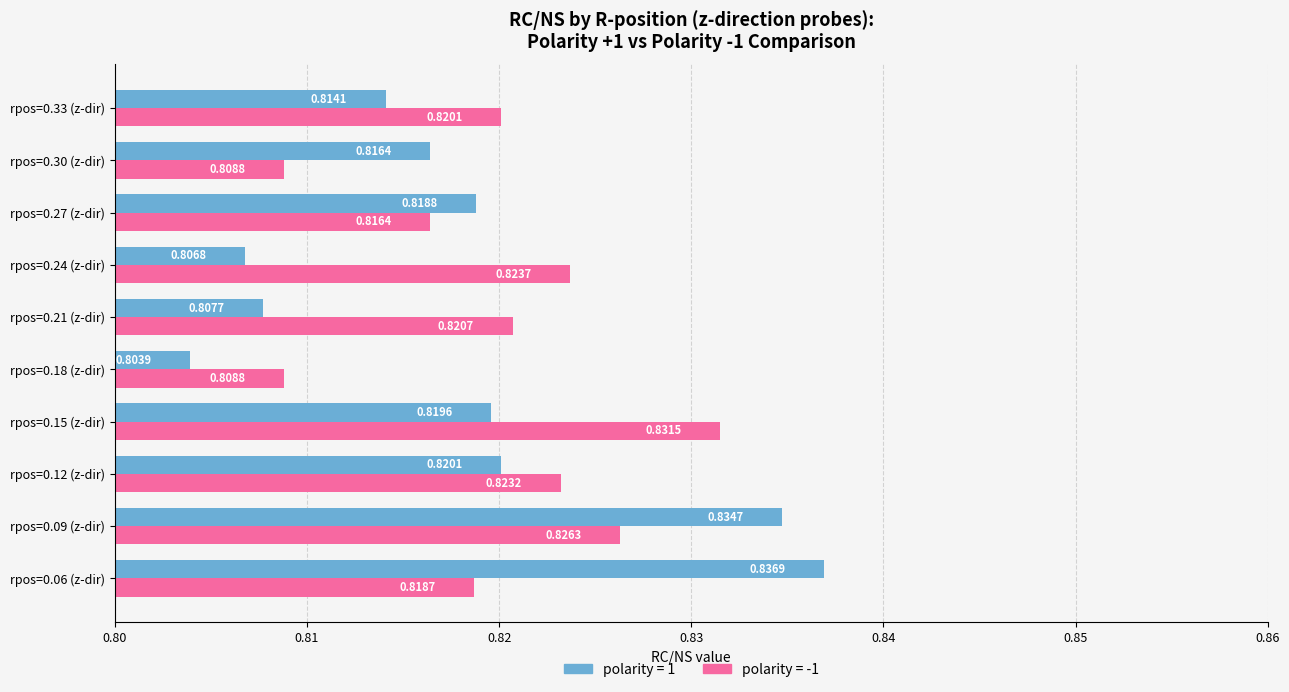

Which series changed the most between rpos=0.18 (z-dir) and rpos=0.30 (z-dir)?

polarity = 1